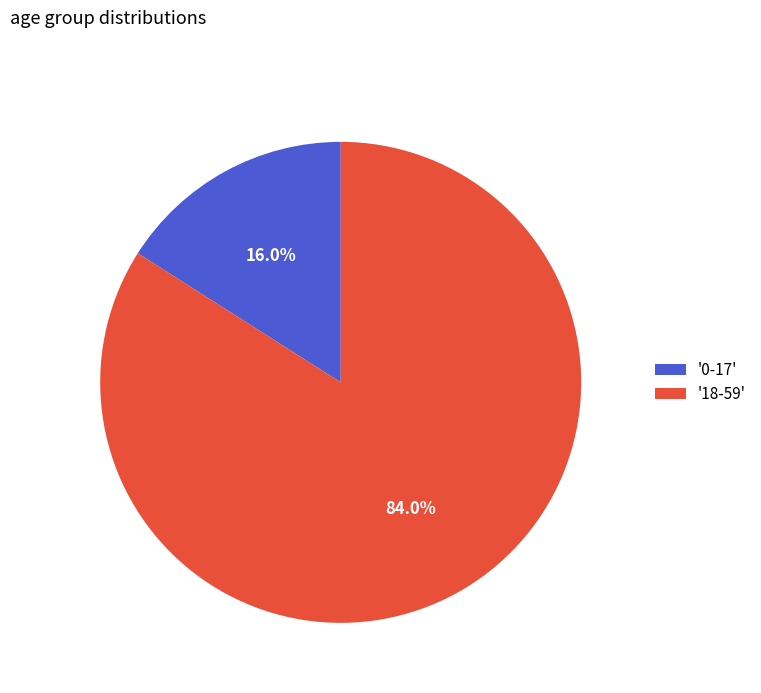

Which has a higher value, '18-59' or '0-17'?

'18-59'